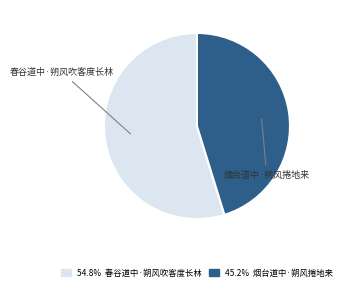

How many slices are in this pie chart?

2